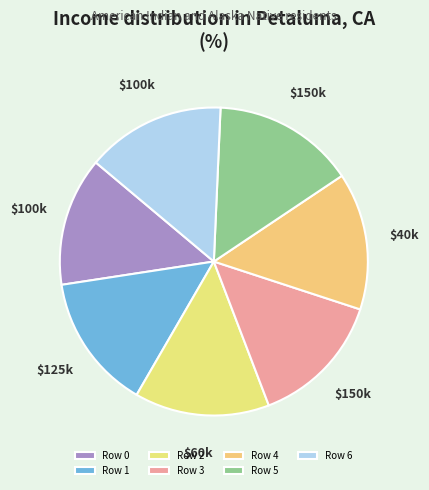

Is it true that Row 4 is 14% of the pie?

True